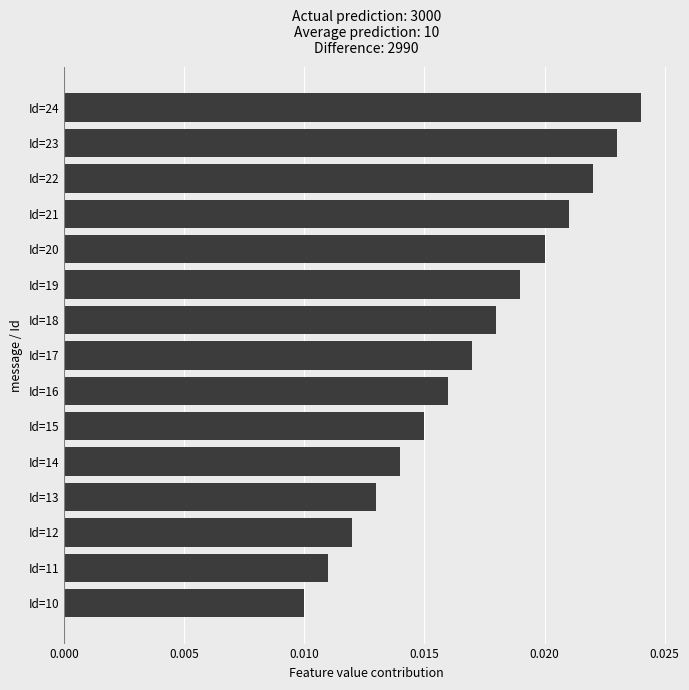

At which category does the chart reach its minimum across all series?

Id=10